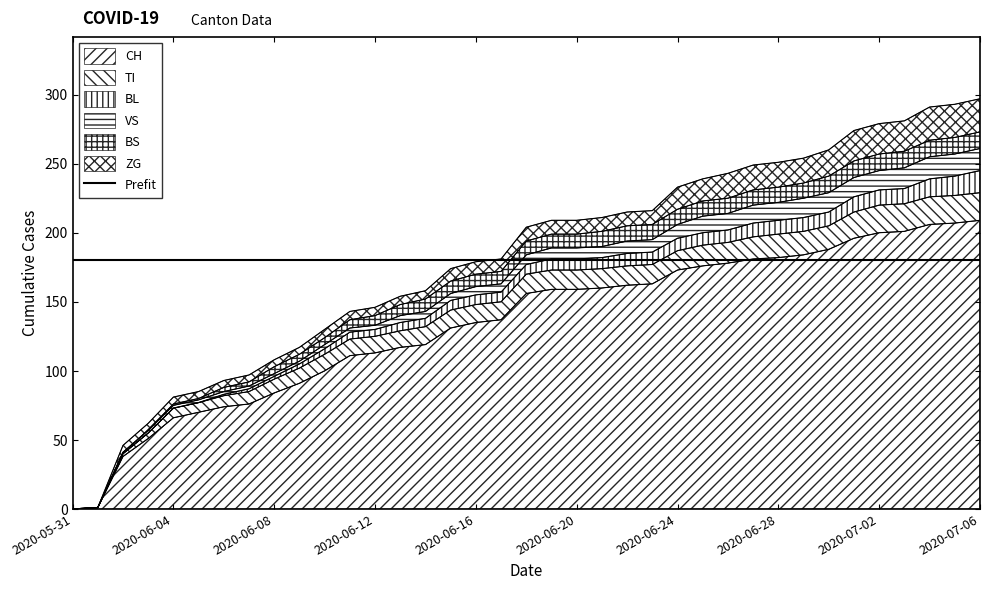

True or false: ZG and CH intersect in this chart.

False